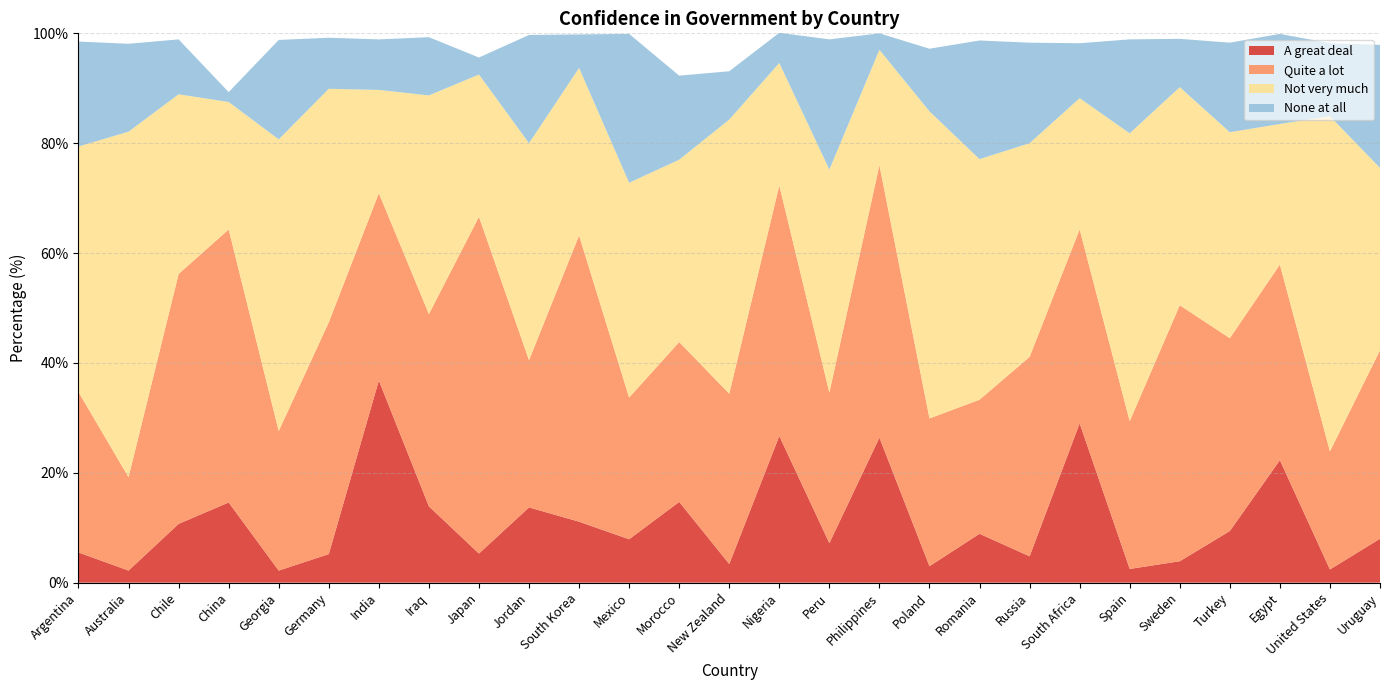

Reading left to right, list all the values displayed in this chart.

A great deal: 5.5	2.2	10.7	14.6	2.2	5.2	36.8	13.9	5.3	13.7	11.1	7.9	14.7	3.4	26.7	7.2	26.4	3.0	8.9	4.8	29.0	2.5	3.9	9.4	22.3	2.4	8.0
Quite a lot: 29.2	17.0	45.5	49.7	25.4	42.2	34.1	35.0	61.3	26.8	52.1	25.8	29.1	31.0	45.6	27.4	49.6	26.9	24.4	36.3	35.3	26.9	46.6	35.1	35.6	21.5	34.3
Not very much: 44.7	62.9	32.7	23.2	53.1	42.5	18.8	39.8	25.9	39.5	30.5	39.1	33.2	49.9	22.3	40.6	21.0	55.9	43.8	38.9	23.9	52.4	39.7	37.5	25.6	61.0	33.2
None at all: 19.1	16.0	10.0	1.8	18.1	9.3	9.2	10.6	3.1	19.7	6.1	27.1	15.3	8.8	5.5	23.7	3.0	11.4	21.6	18.3	10.0	17.1	8.8	16.3	16.4	13.3	22.4